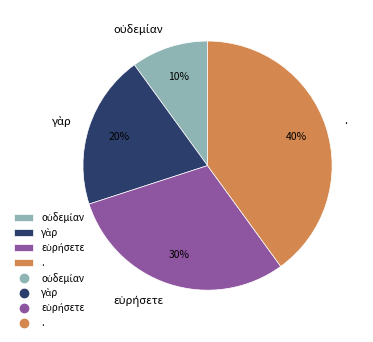

Which slice is the largest?

.